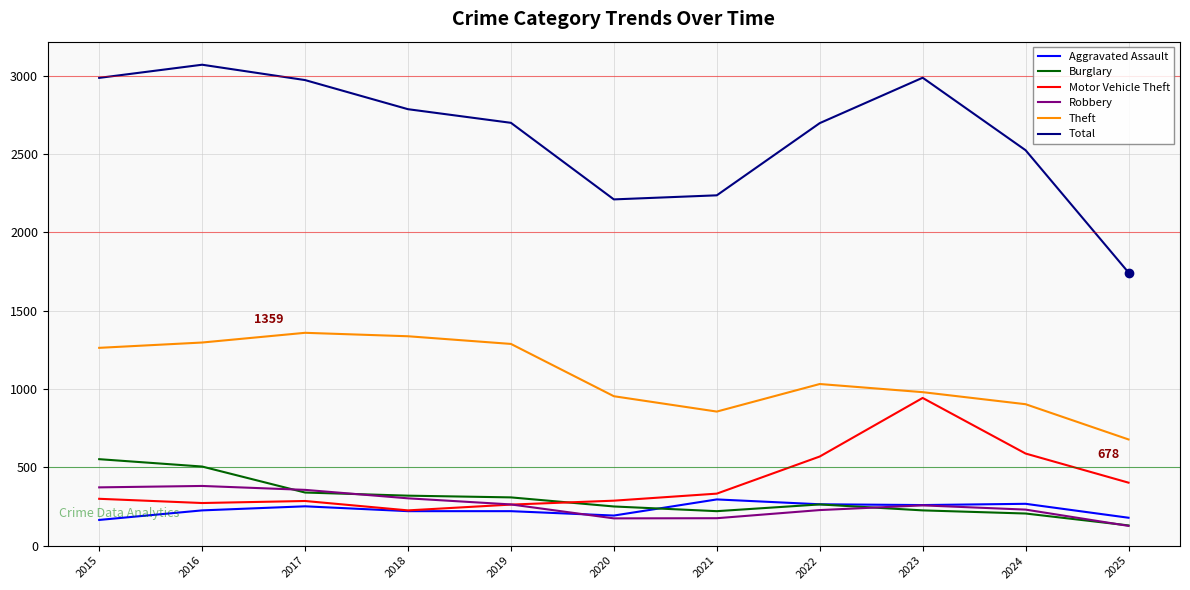

Is the value of Theft at 2021 greater than the value of Burglary at 2016?

Yes